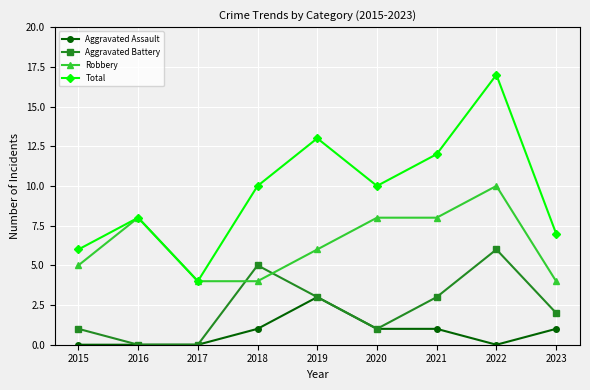

Is the value of Total at 2022 greater than the value of Aggravated Assault at 2023?

Yes